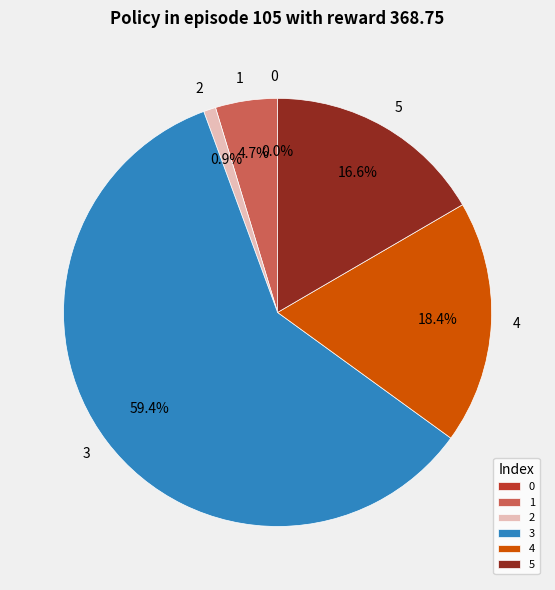

To the nearest percent, what is the combined percentage of 0 and 2?

1%